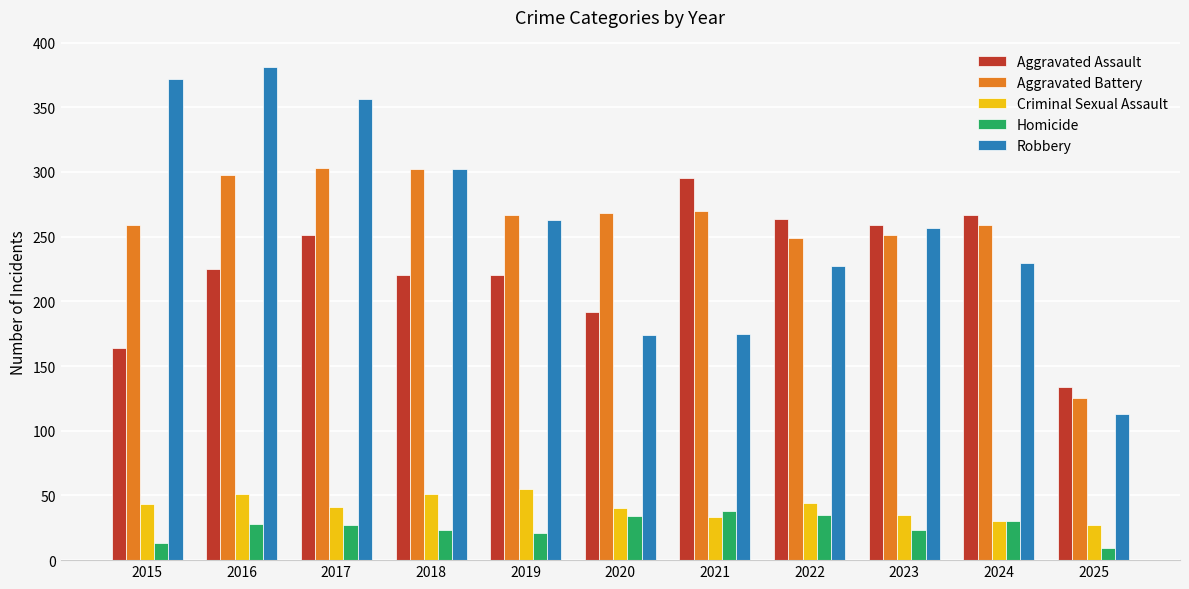

Is the value of Homicide at 2020 greater than the value of Criminal Sexual Assault at 2016?

No